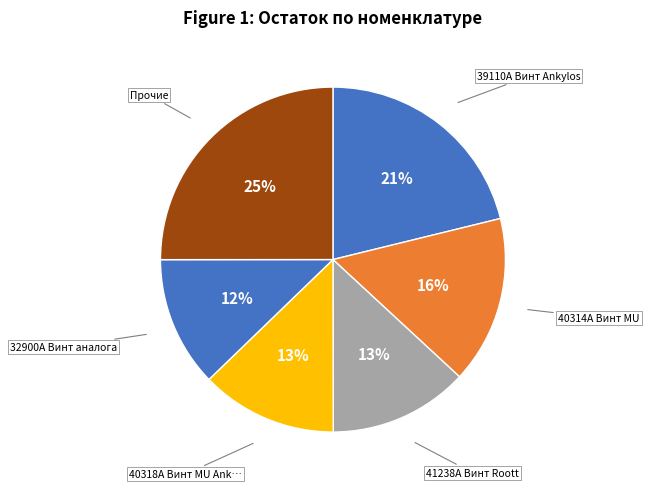

Count the number of slices in the pie.

6